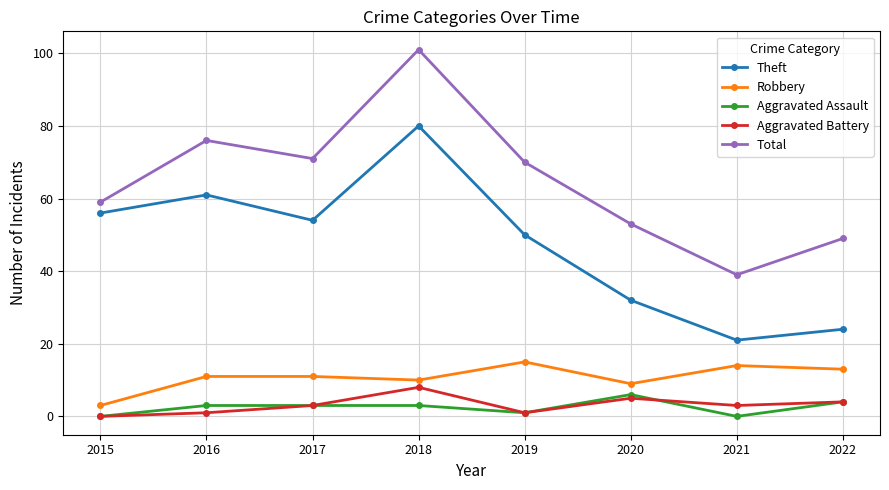

What is the spread (max minus min) of values at 2020?

48